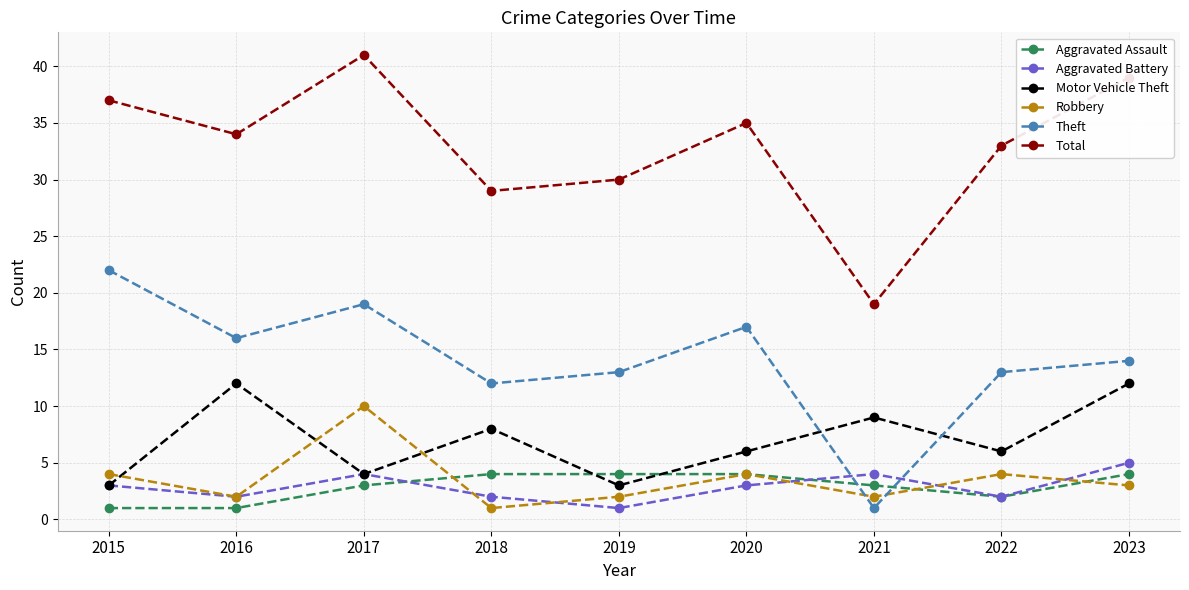

Reading left to right, transcribe all the data shown in this chart.

Aggravated Assault: 1	1	3	4	4	4	3	2	4
Aggravated Battery: 3	2	4	2	1	3	4	2	5
Motor Vehicle Theft: 3	12	4	8	3	6	9	6	12
Robbery: 4	2	10	1	2	4	2	4	3
Theft: 22	16	19	12	13	17	1	13	14
Total: 37	34	41	29	30	35	19	33	39